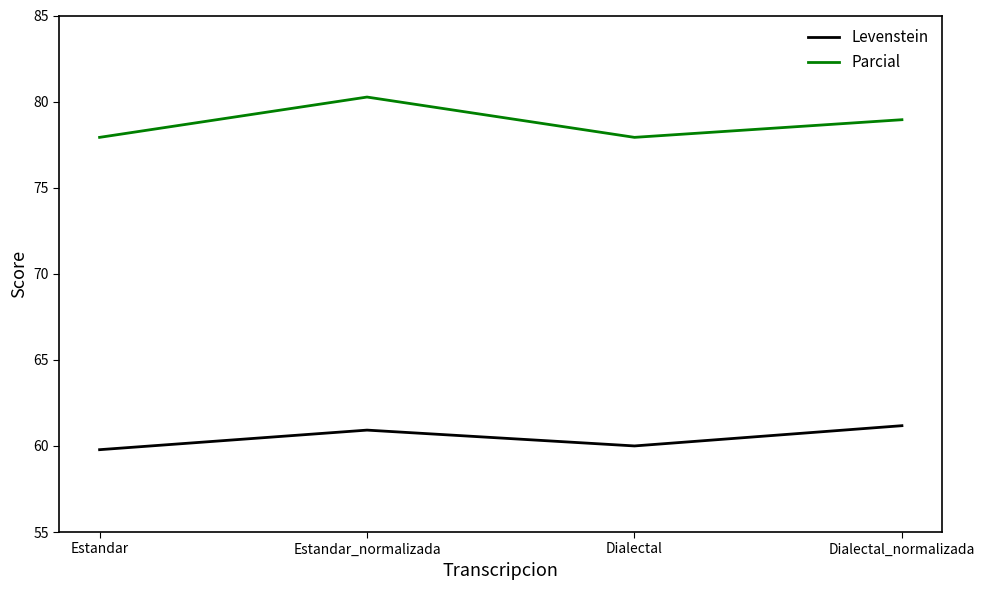

Which label corresponds to the largest value in the chart?

Estandar_normalizada